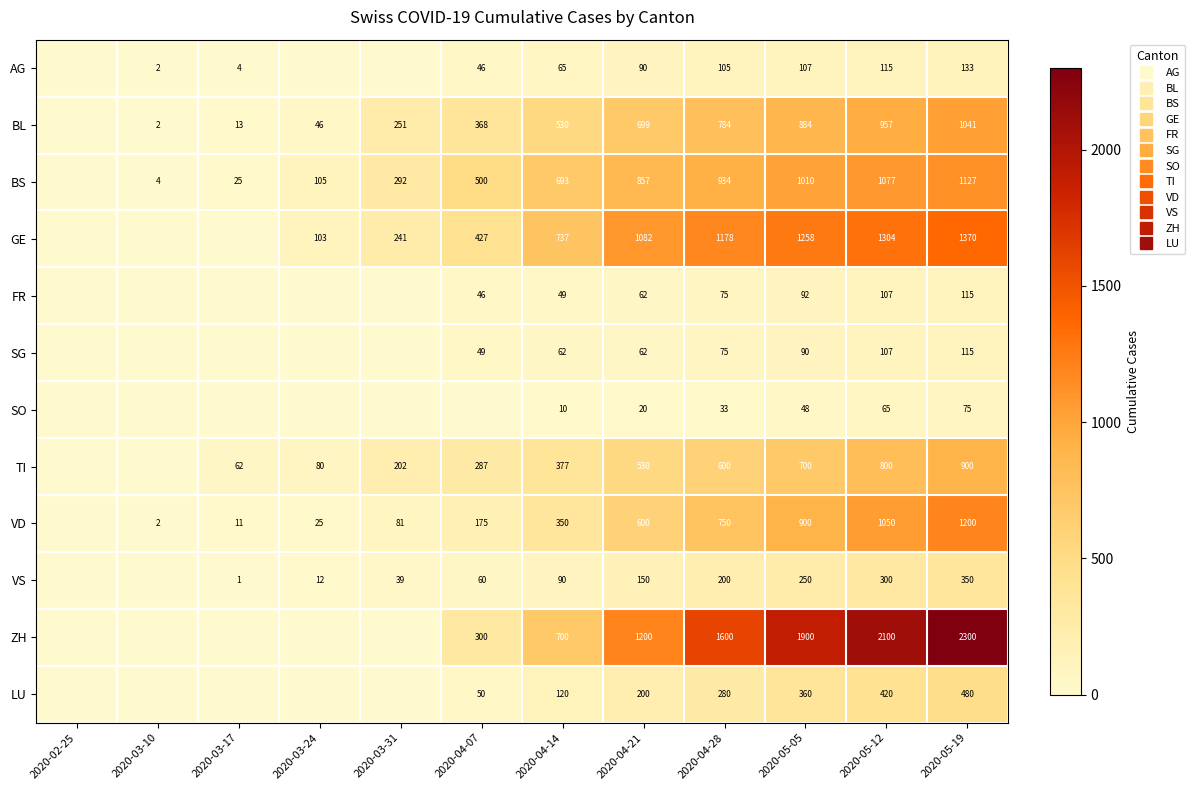

How many distinct data groups are displayed?

12